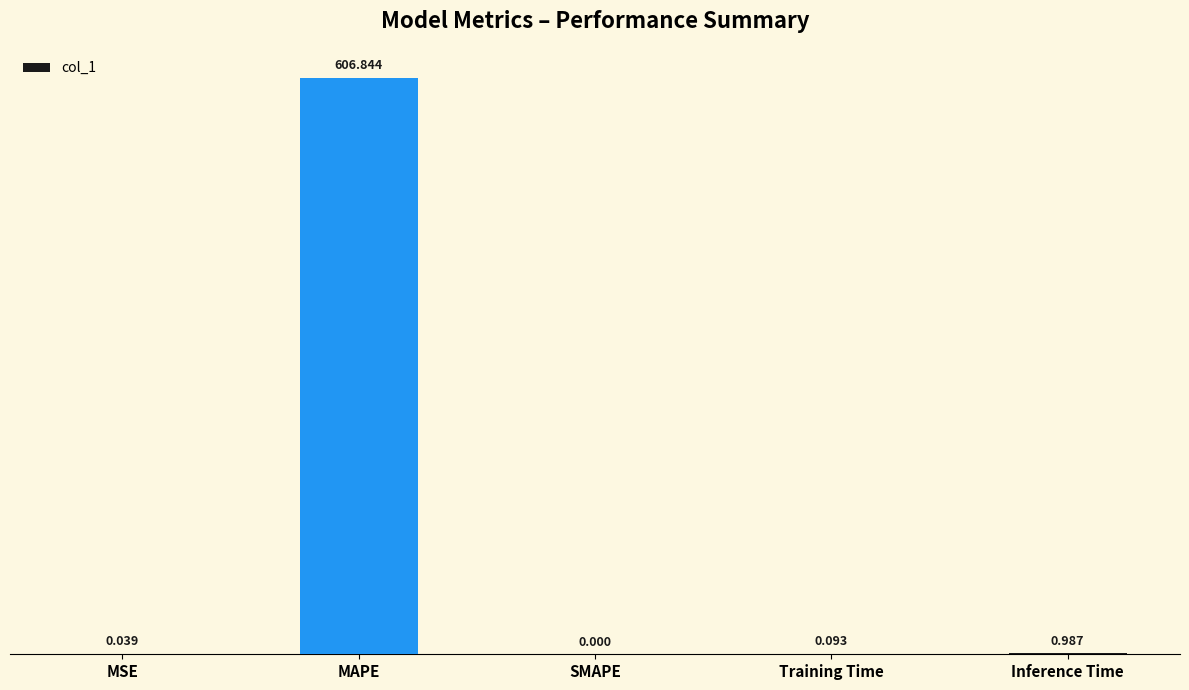

What is the difference between the values at MSE and MAPE?

606.8